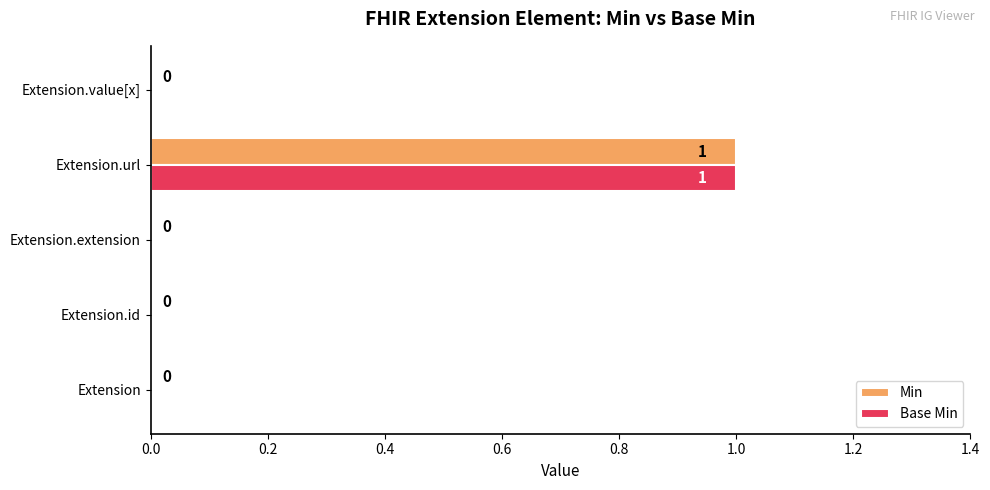

What is the maximum value for Min?

1